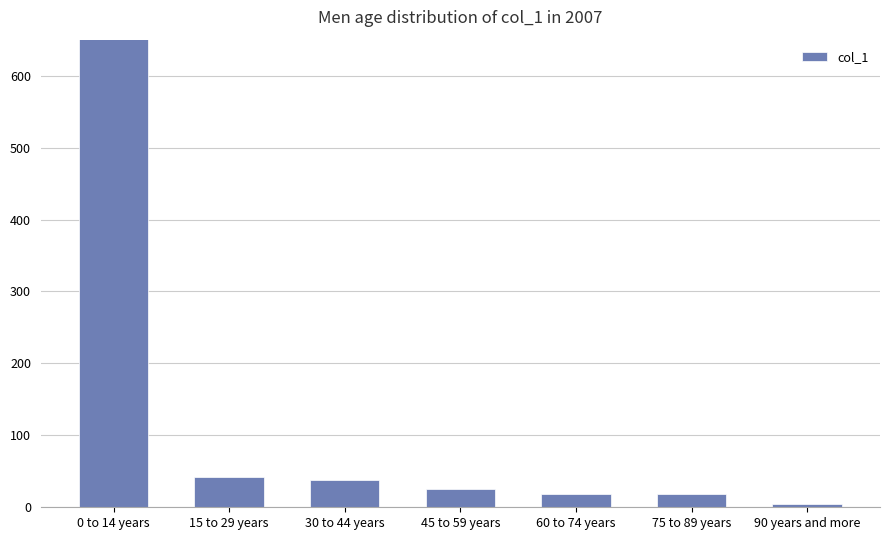

The chart shows a value of 507 at 0 to 14 years. True or false?

False